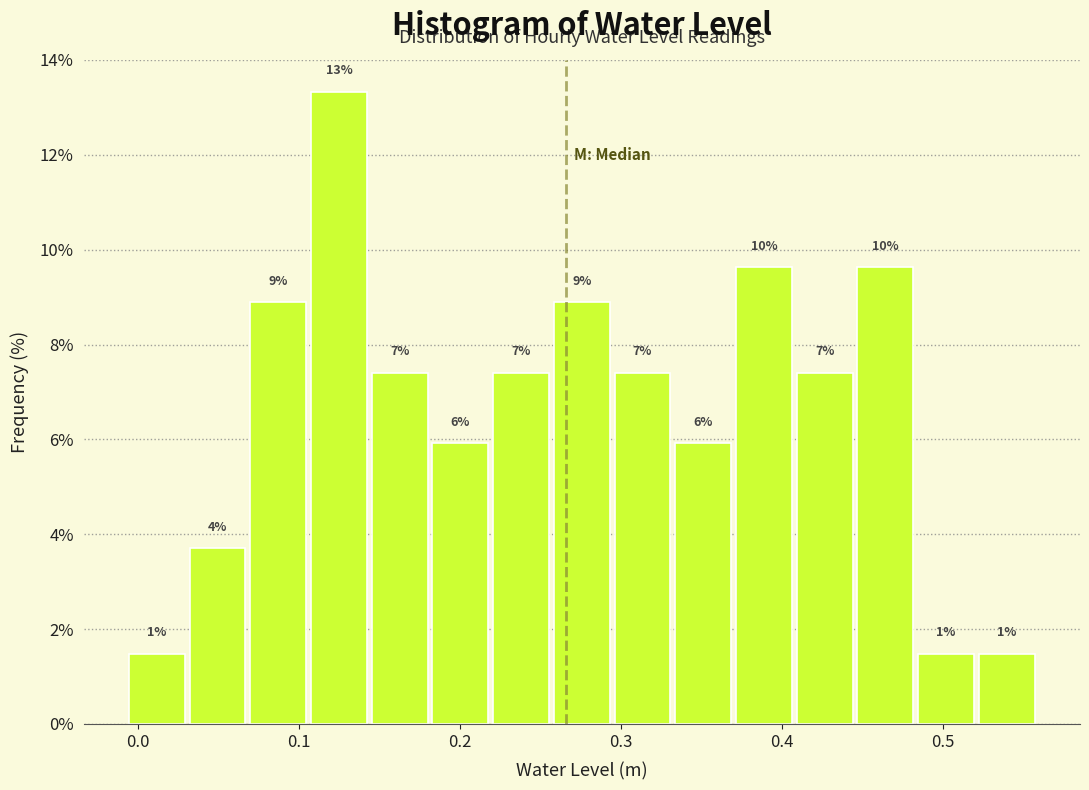

Around what value on the x-axis is the tallest bar? Give the approximate position of its centre, as read against the axis.

0.12